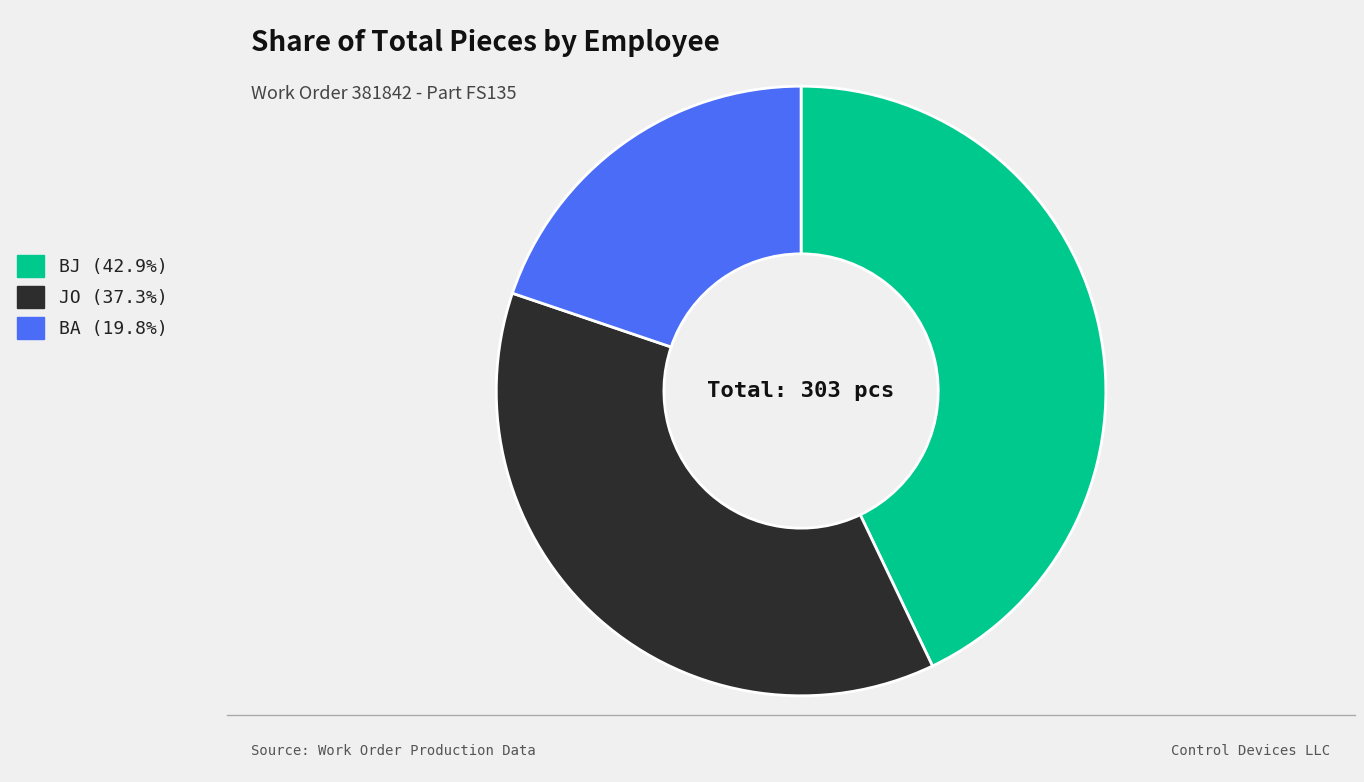

Does BA (19.8%) account for over 50% of the chart?

No